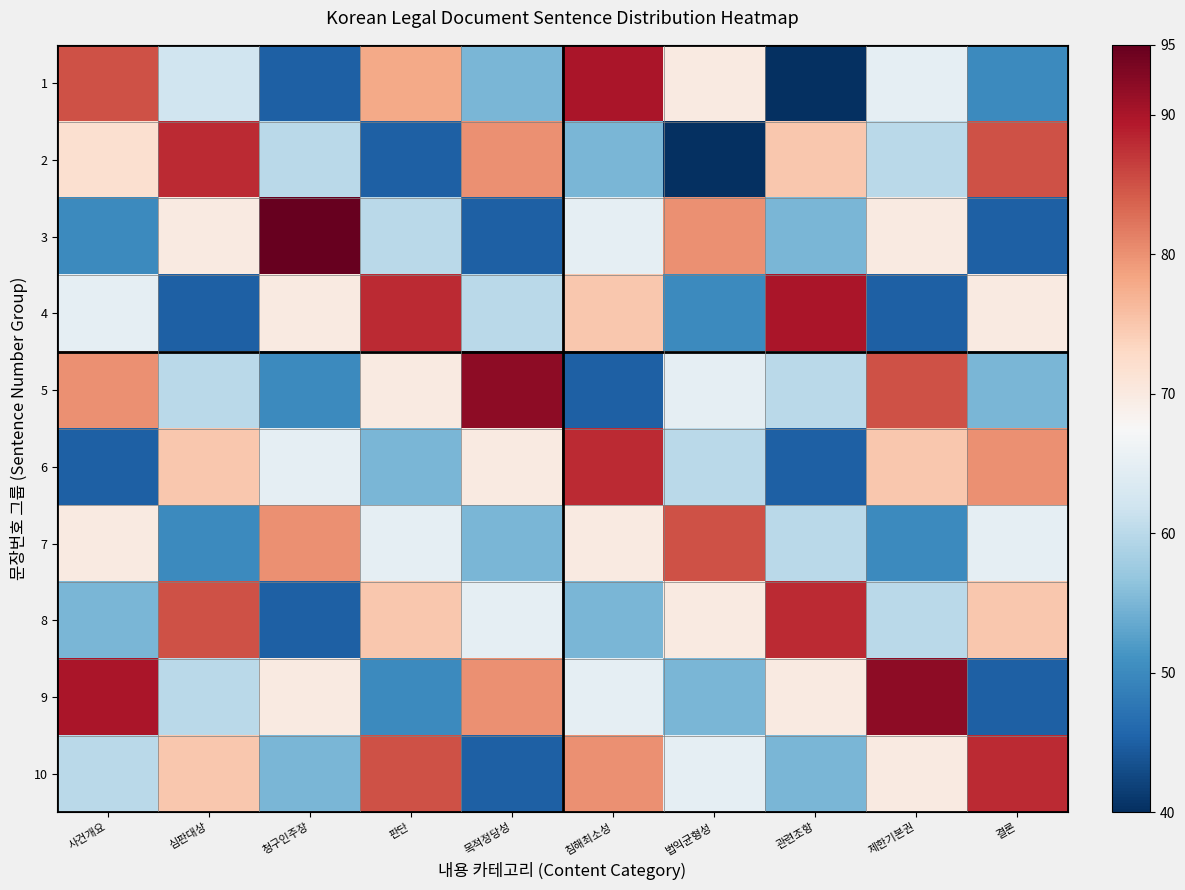

Reading right to left, list all the values displayed in this chart.

1: 결론=50	제한기본권=65	관련조항=40	법익균형성=70	침해최소성=90	목적정당성=55	판단=78	청구인주장=45	심판대상=62	사건개요=85
2: 결론=85	제한기본권=60	관련조항=75	법익균형성=40	침해최소성=55	목적정당성=80	판단=45	청구인주장=60	심판대상=88	사건개요=72
3: 결론=45	제한기본권=70	관련조항=55	법익균형성=80	침해최소성=65	목적정당성=45	판단=60	청구인주장=95	심판대상=70	사건개요=50
4: 결론=70	제한기본권=45	관련조항=90	법익균형성=50	침해최소성=75	목적정당성=60	판단=88	청구인주장=70	심판대상=45	사건개요=65
5: 결론=55	제한기본권=85	관련조항=60	법익균형성=65	침해최소성=45	목적정당성=92	판단=70	청구인주장=50	심판대상=60	사건개요=80
6: 결론=80	제한기본권=75	관련조항=45	법익균형성=60	침해최소성=88	목적정당성=70	판단=55	청구인주장=65	심판대상=75	사건개요=45
7: 결론=65	제한기본권=50	관련조항=60	법익균형성=85	침해최소성=70	목적정당성=55	판단=65	청구인주장=80	심판대상=50	사건개요=70
8: 결론=75	제한기본권=60	관련조항=88	법익균형성=70	침해최소성=55	목적정당성=65	판단=75	청구인주장=45	심판대상=85	사건개요=55
9: 결론=45	제한기본권=92	관련조항=70	법익균형성=55	침해최소성=65	목적정당성=80	판단=50	청구인주장=70	심판대상=60	사건개요=90
10: 결론=88	제한기본권=70	관련조항=55	법익균형성=65	침해최소성=80	목적정당성=45	판단=85	청구인주장=55	심판대상=75	사건개요=60